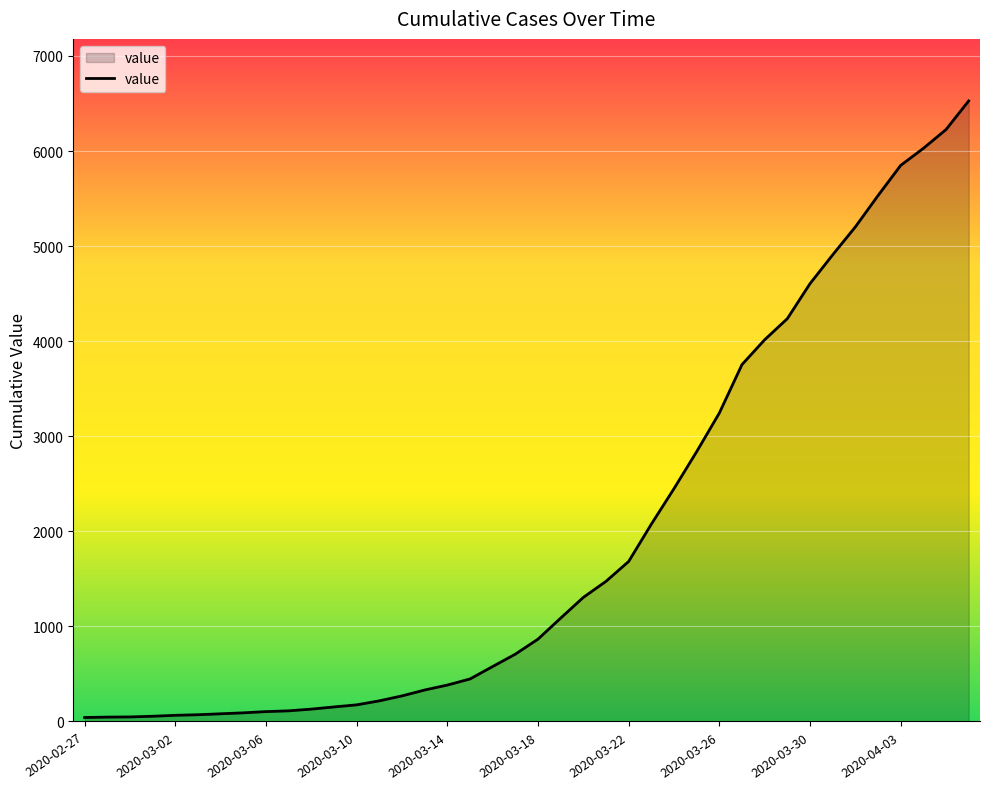

What is the difference between the maximum and minimum values?

6485